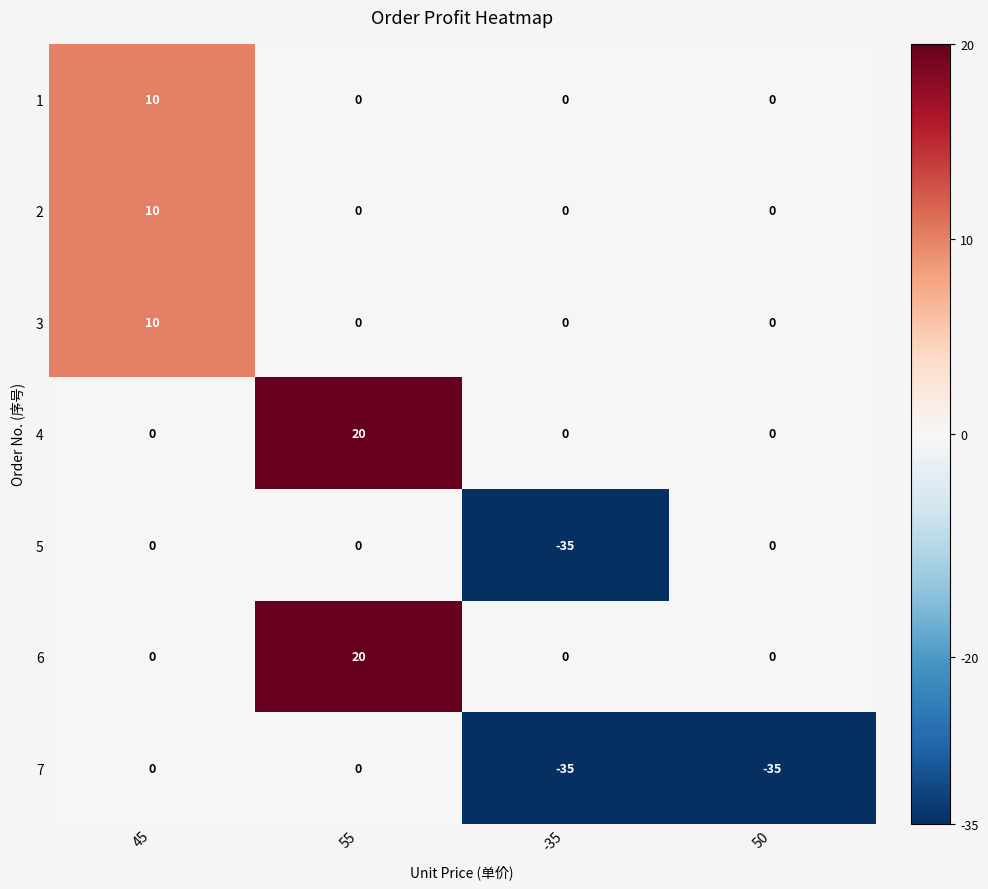

How many 1 values are between 0 and 10?

4